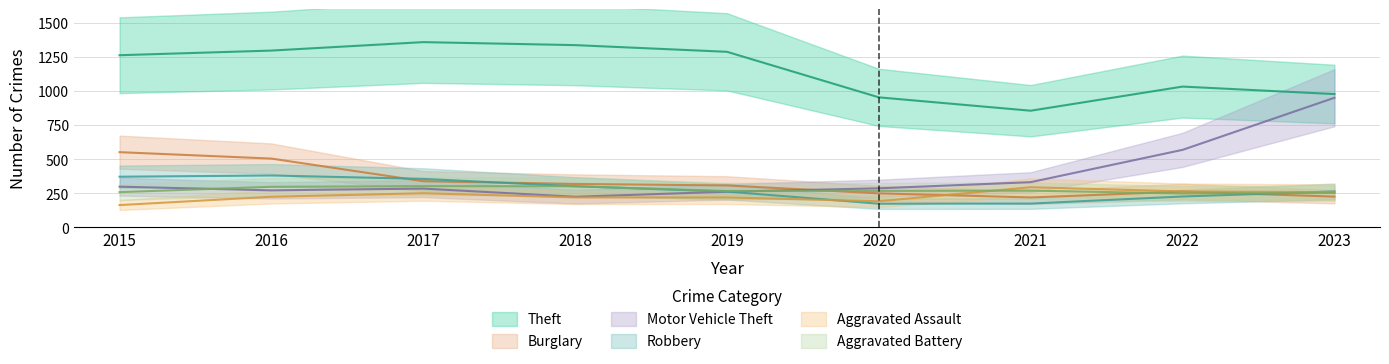

Where is the first local minimum for Aggravated Assault?

2020